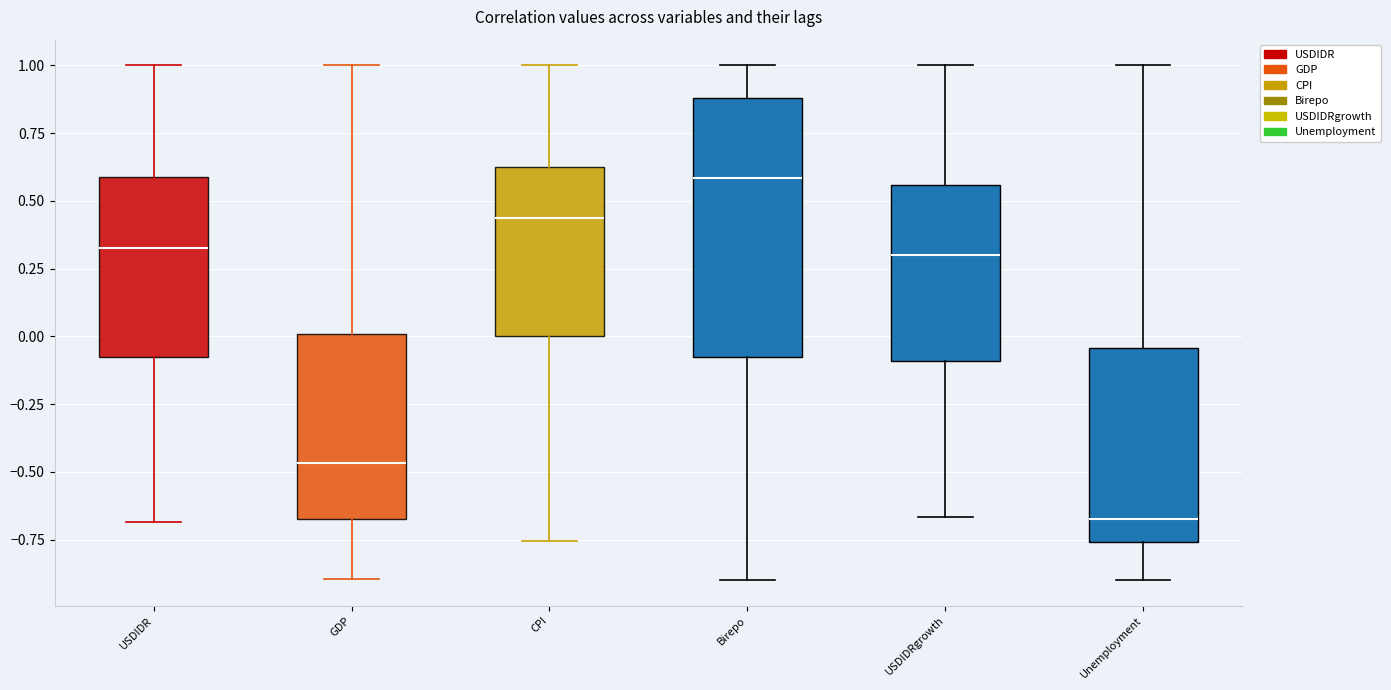

Where does the median line of the box for USDIDR sit on the y-axis? The values are not printed on the chart, so give them approximately, as read against the axis.

0.35